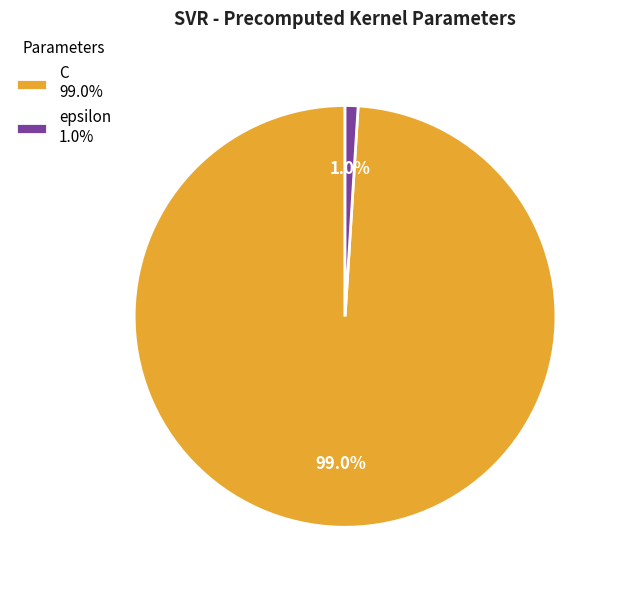

Which slice is the largest?

C